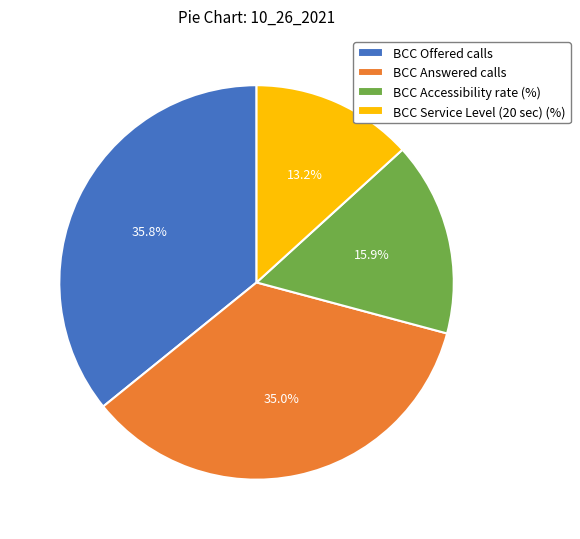

How many slices are in this pie chart?

4